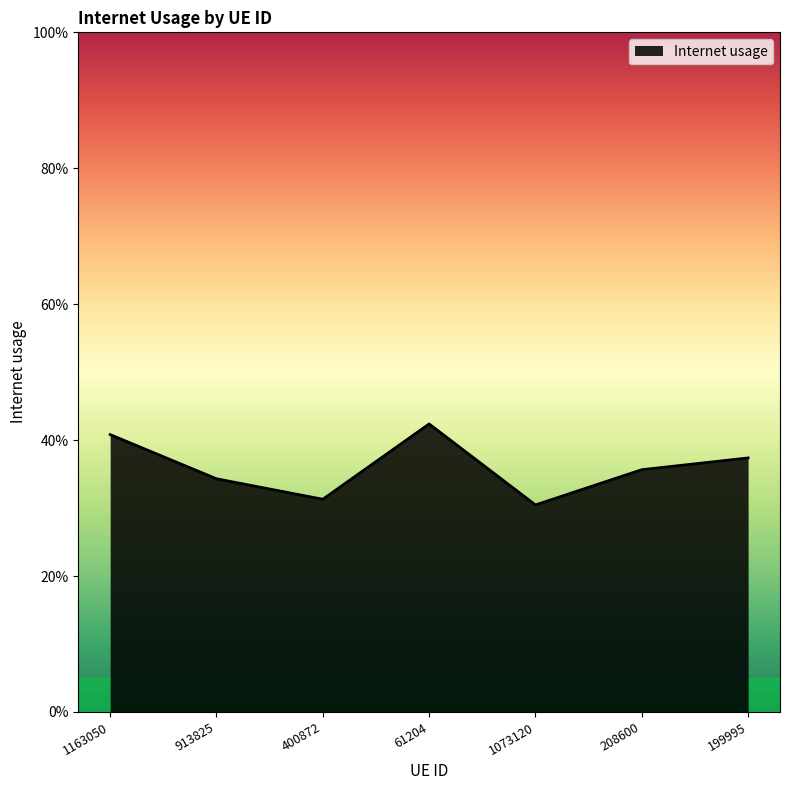

What is the change in value from 400872 to 61204?

+0.1